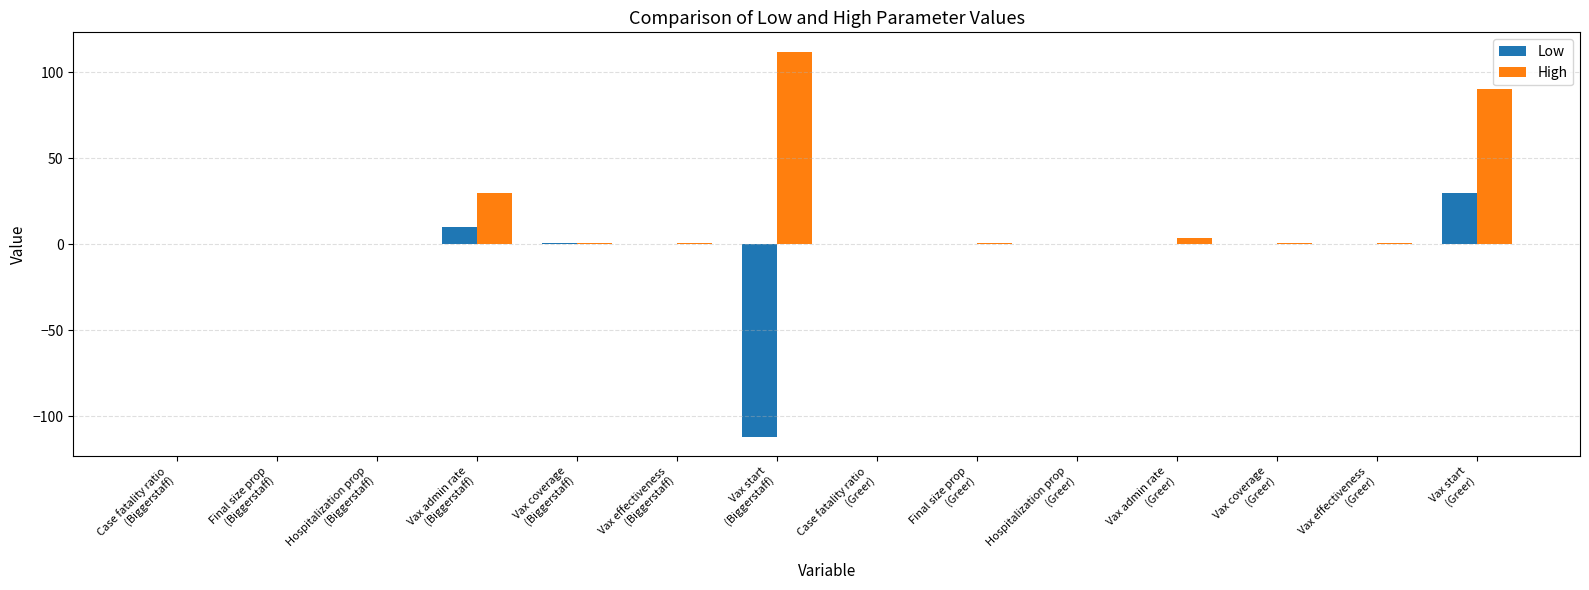

Which series has the largest total across all categories?

High